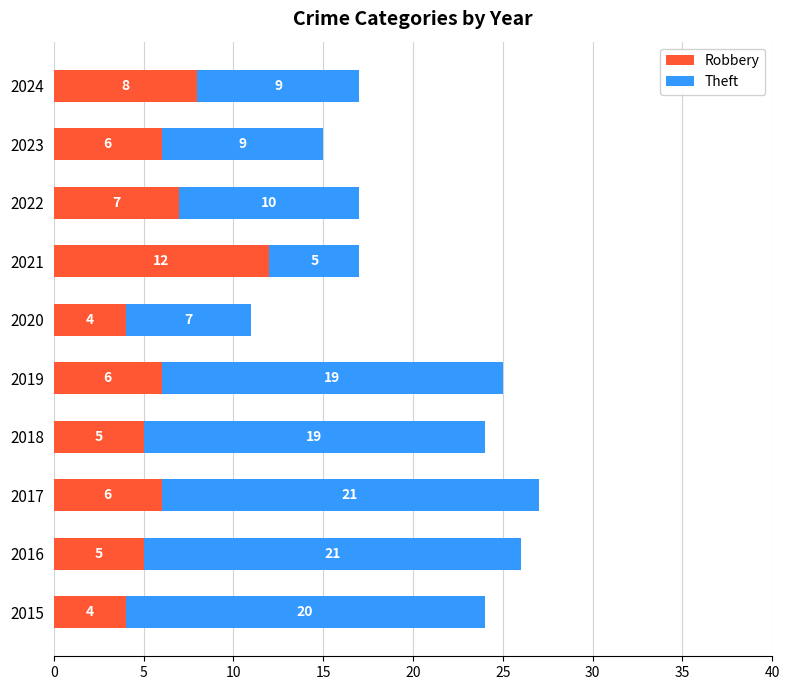

At which category is the sum across all series the highest?

2017